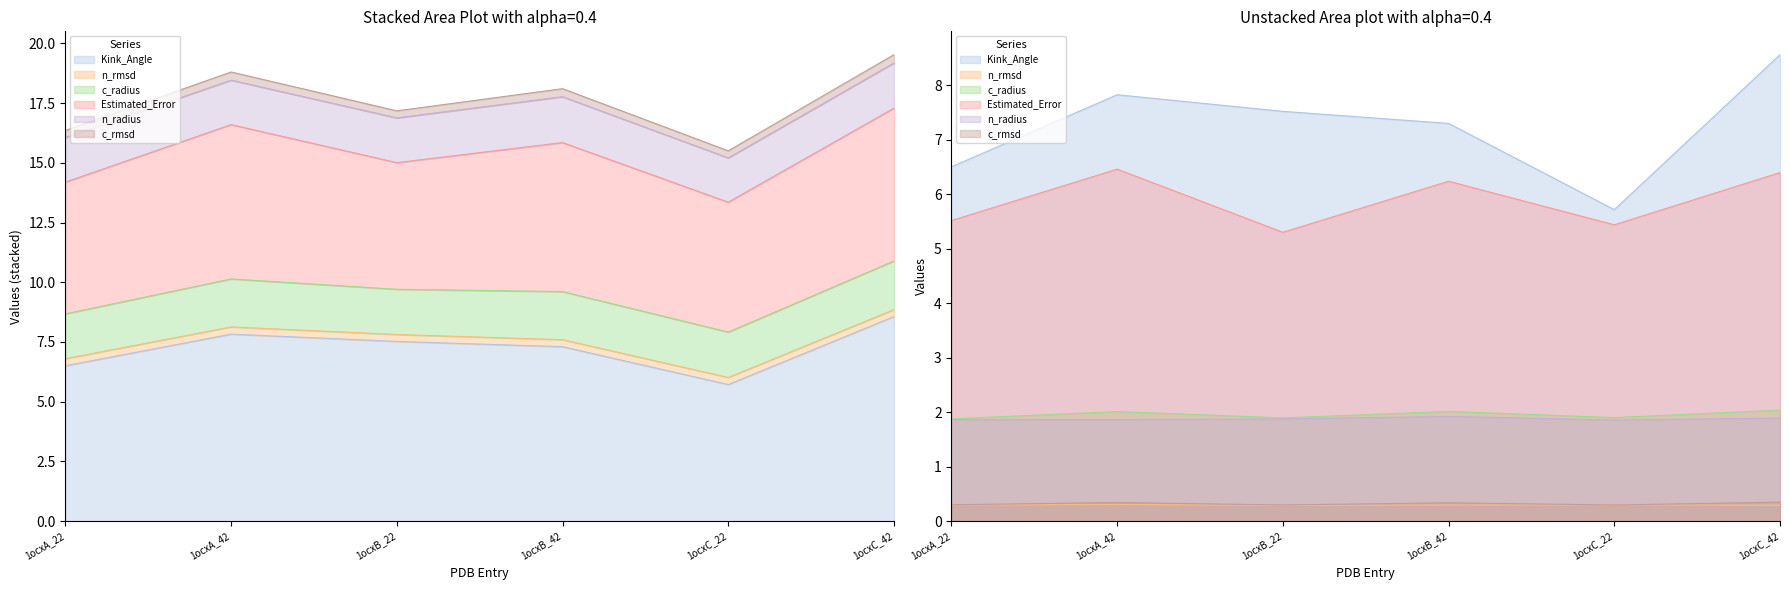

Is it true that n_radius equals 3.0 at 1ocxB_42?

False